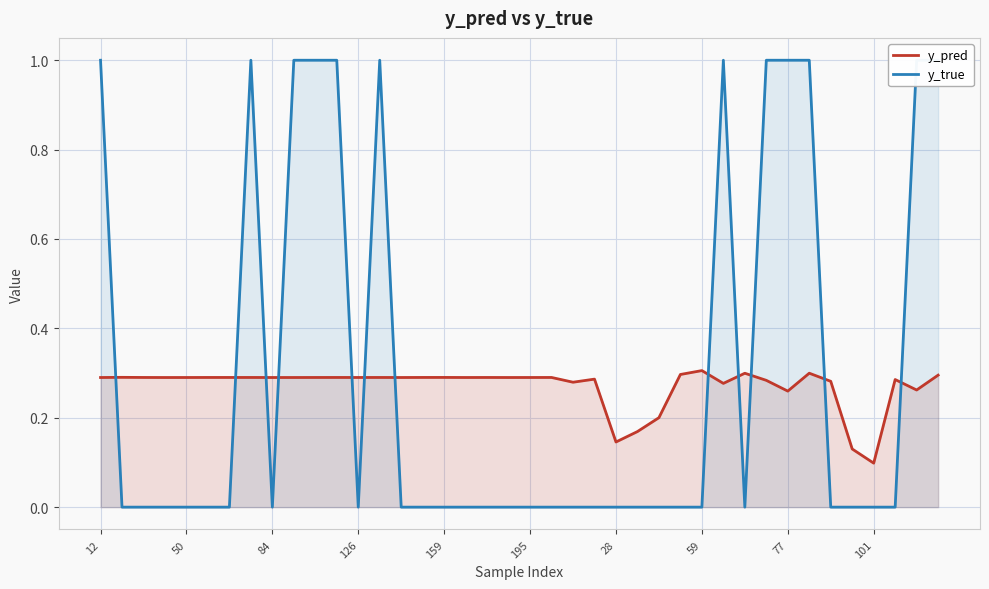

True or false: y_pred has more than 0 points higher than both neighbors.

True